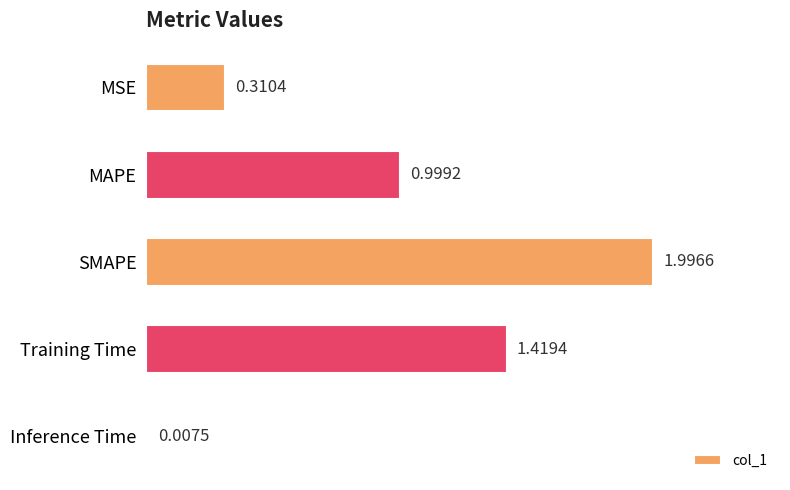

How many data points does each series have?

5